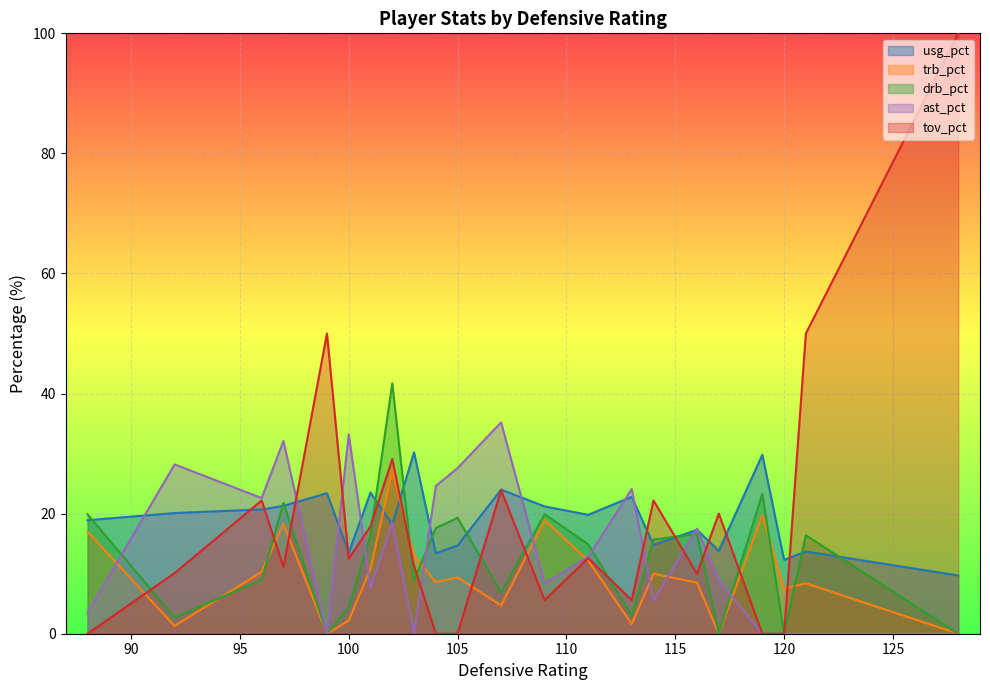

How many categories are shown in the chart?

22